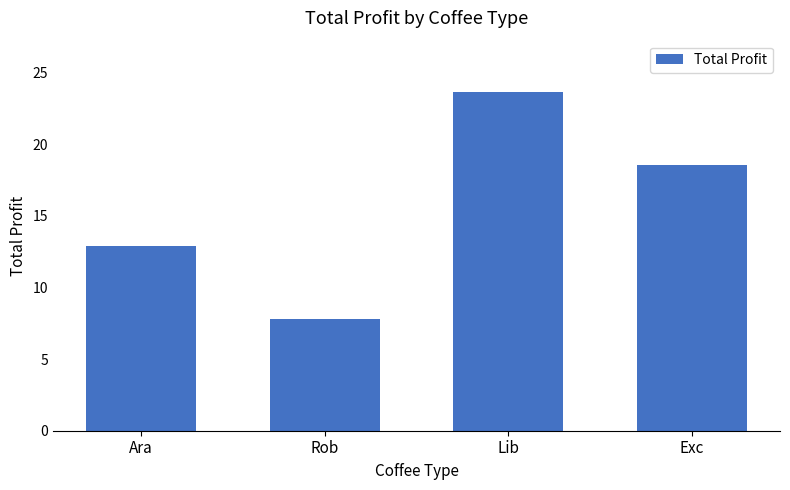

Reading right to left, list all the values displayed in this chart.

18.5	23.7	7.8	12.9